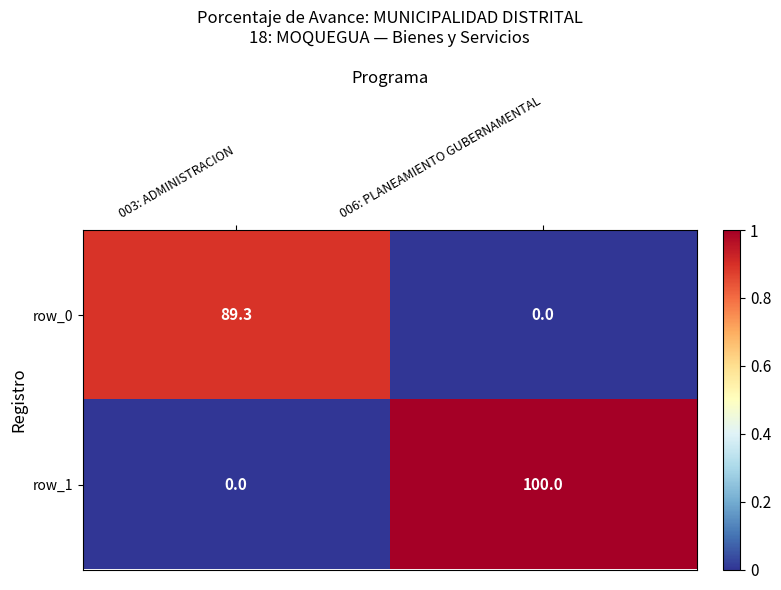

The value of row_1 at 006: PLANEAMIENTO GUBERNAMENTAL is 61.4. True or false?

False